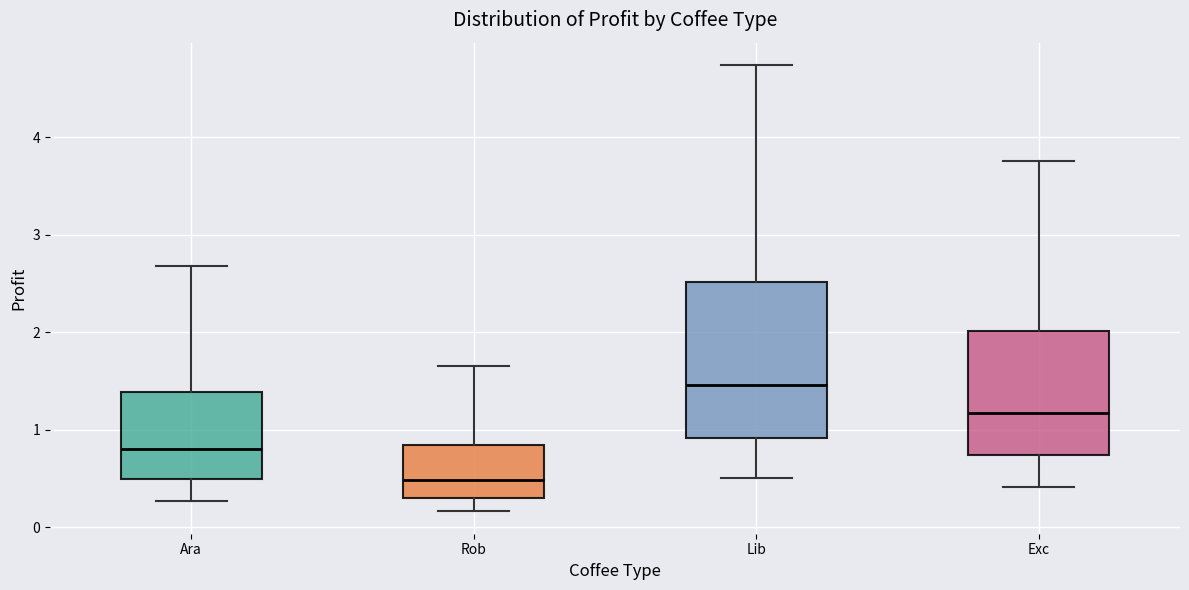

Comparing the boxes themselves (not the whiskers), which one is the tallest?

Lib